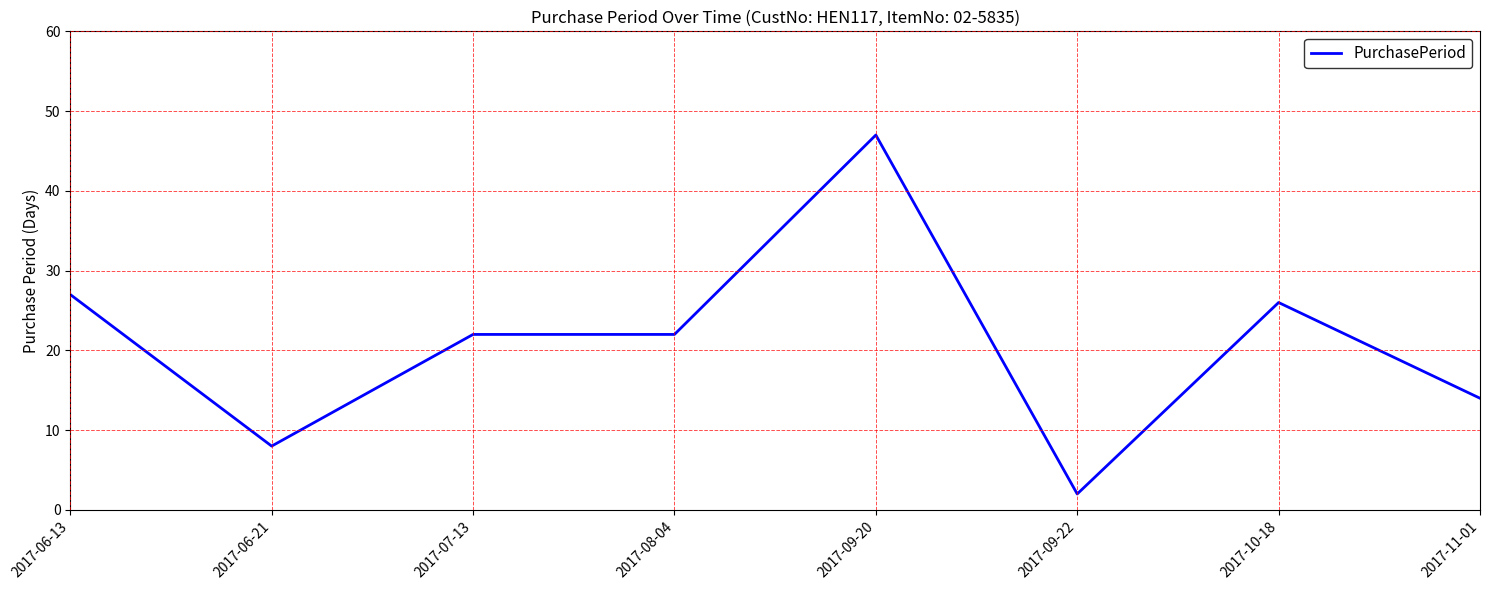

Where is the first local minimum?

2017-06-21